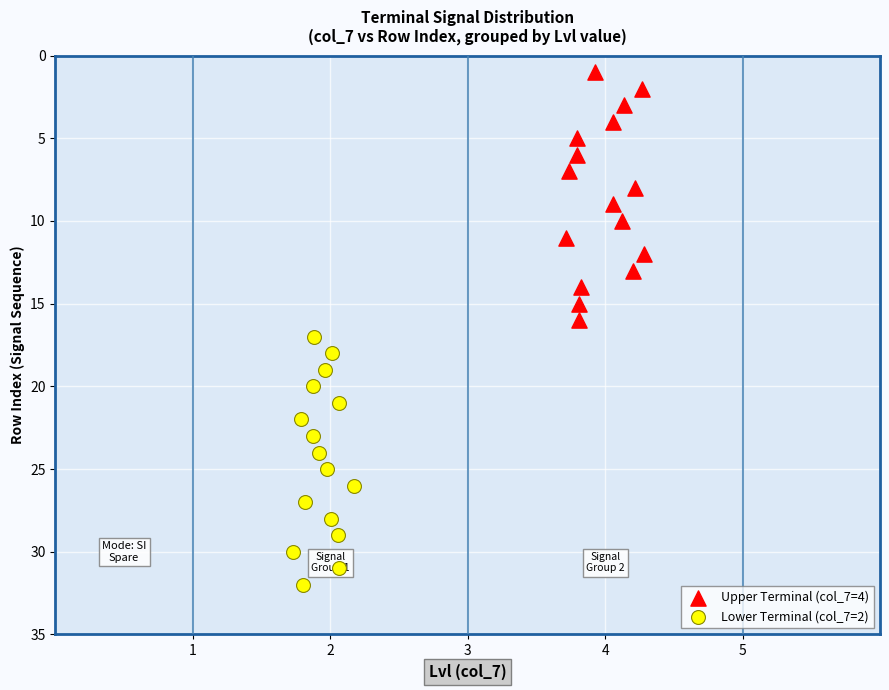

Which series contains the lowest Y value?

Upper Terminal (col_7=4)